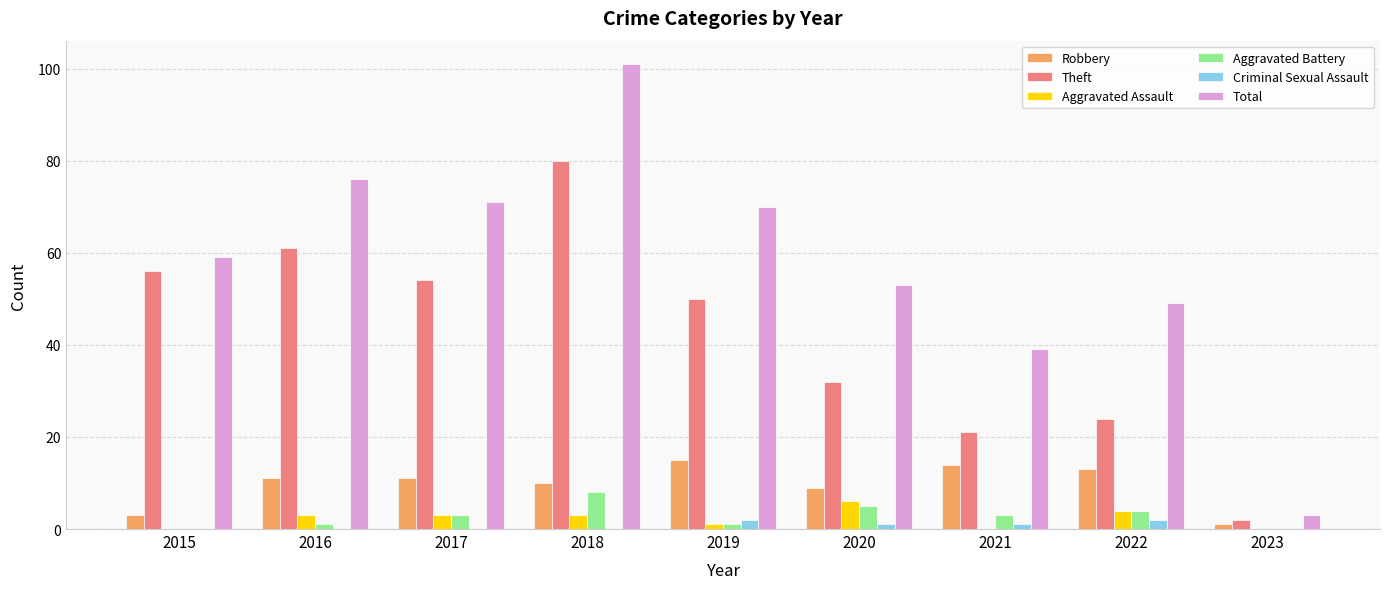

What is the sum of all Total values?

521